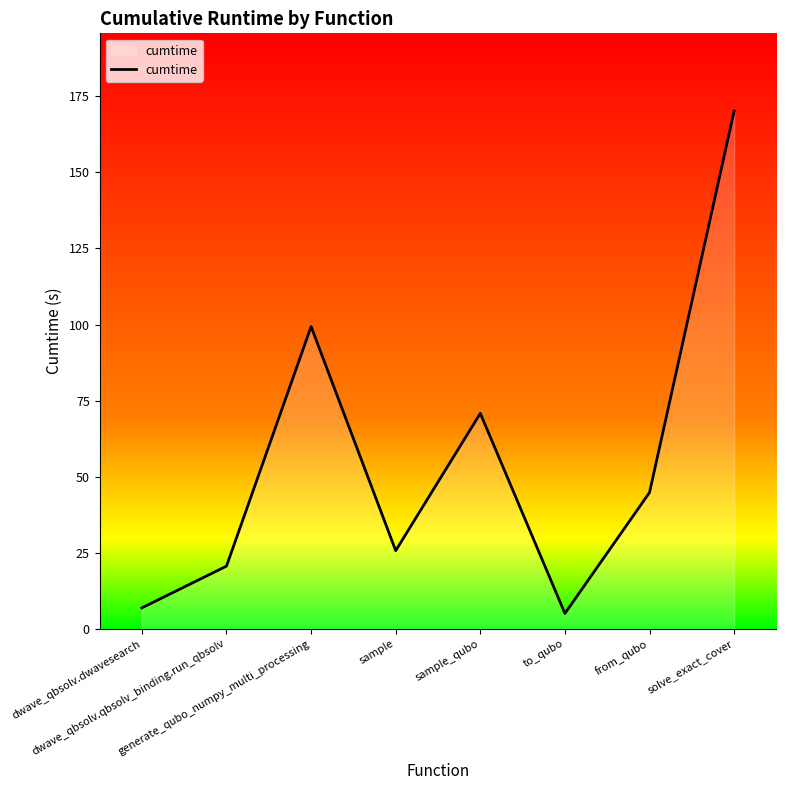

What position from the right is dwave_qbsolv.qbsolv_binding.run_qbsolv?

7